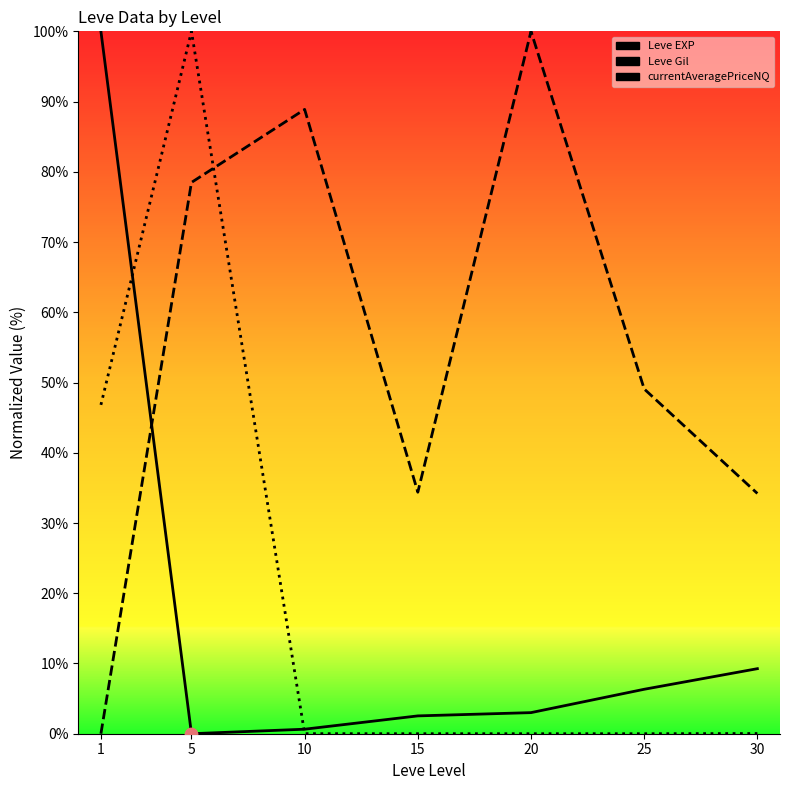

At how many categories does at least one series exceed 98?

3